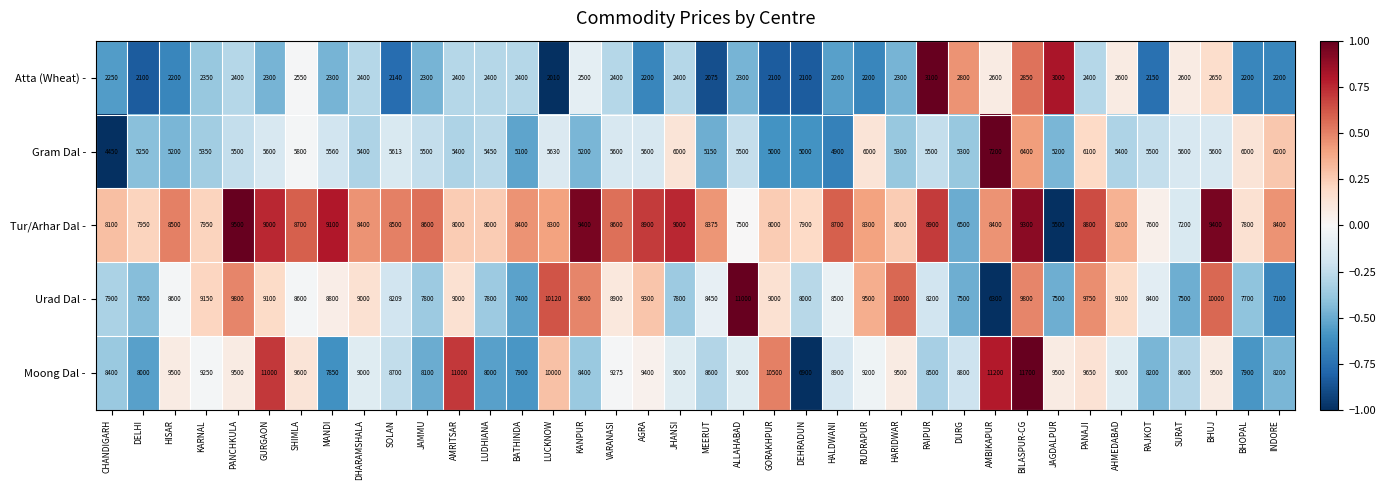

Is it true that Gram Dal - equals 5600 at AGRA?

True